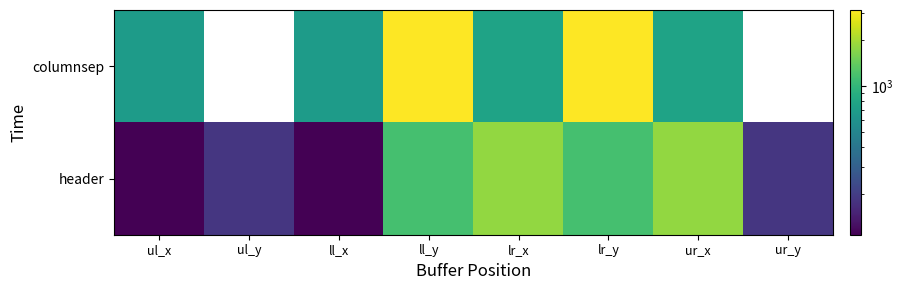

Reading left to right, list all the values displayed in this chart.

columnsep: ul_x=685	ul_y=0	ll_x=685	ll_y=3131	lr_x=757	lr_y=3131	ur_x=757	ur_y=0
header: ul_x=108	ul_y=184	ll_x=108	ll_y=1164	lr_x=1811	lr_y=1164	ur_x=1811	ur_y=184